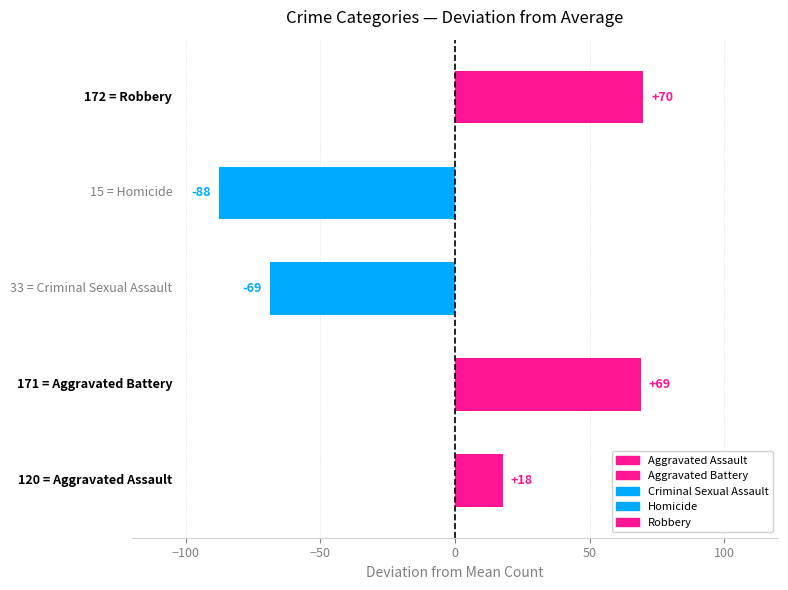

At 2015, list the series in order from largest to smallest.

Robbery, Aggravated Battery, Aggravated Assault, Criminal Sexual Assault, Homicide